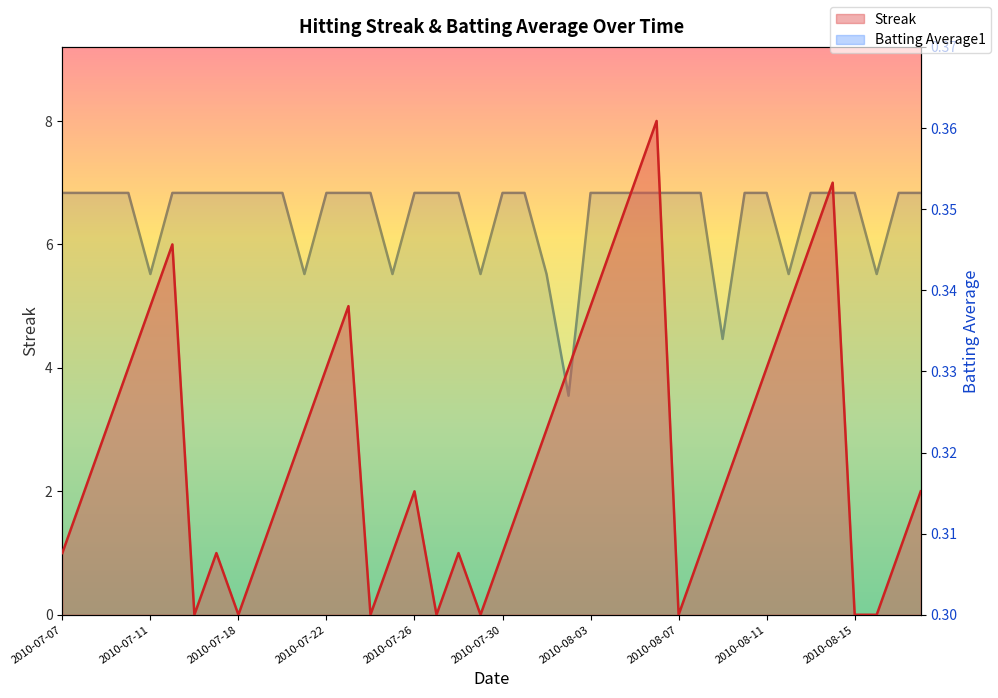

How many interior local peaks does the Streak series have?

7